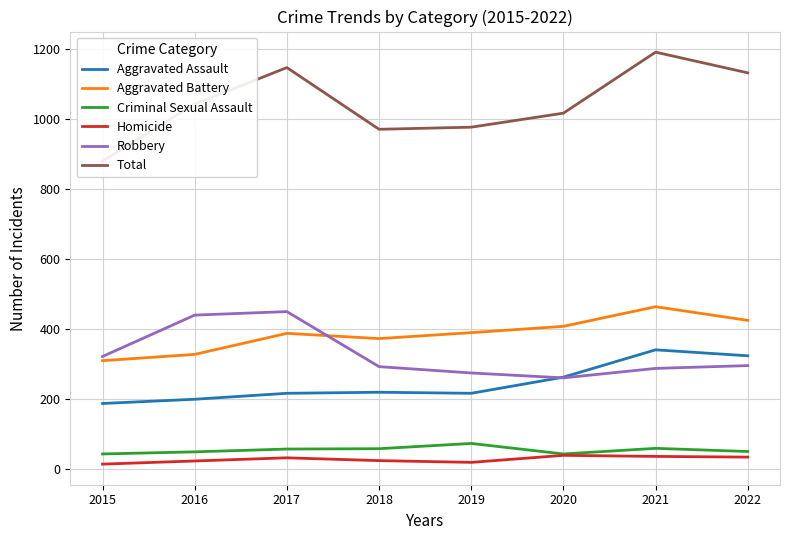

What is the value of the Criminal Sexual Assault point at the 2nd from the left?

50